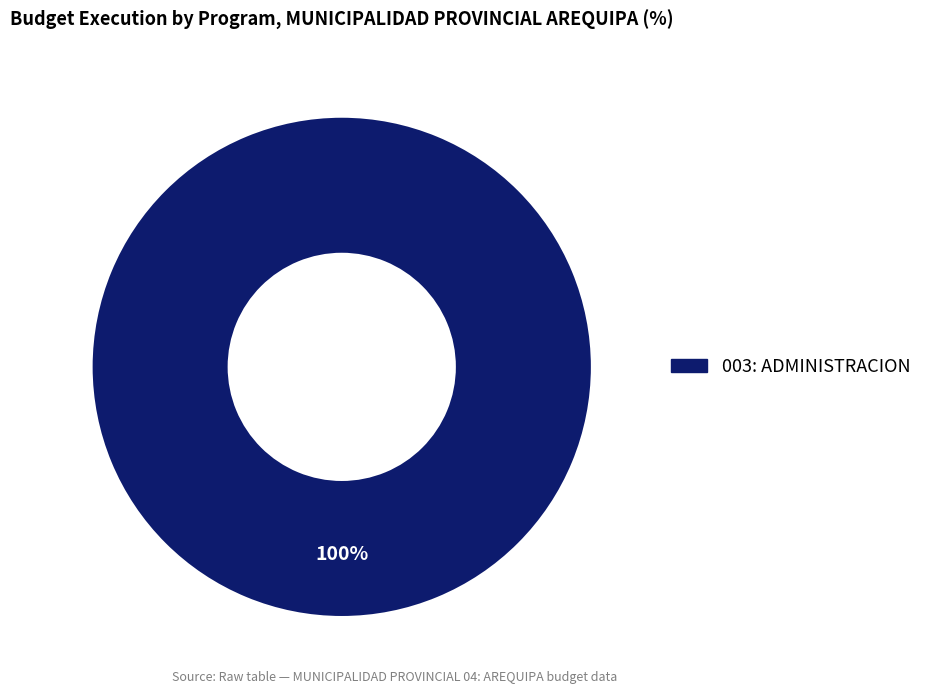

Does any single category account for the majority?

Yes